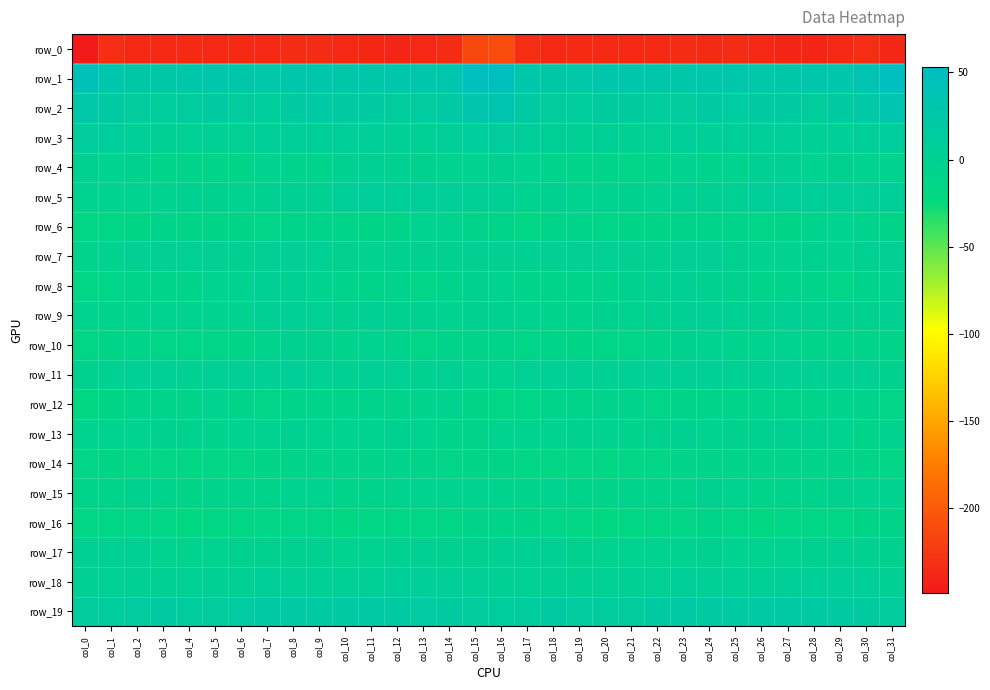

Where is row_1 nearest to the value 38?

col_30